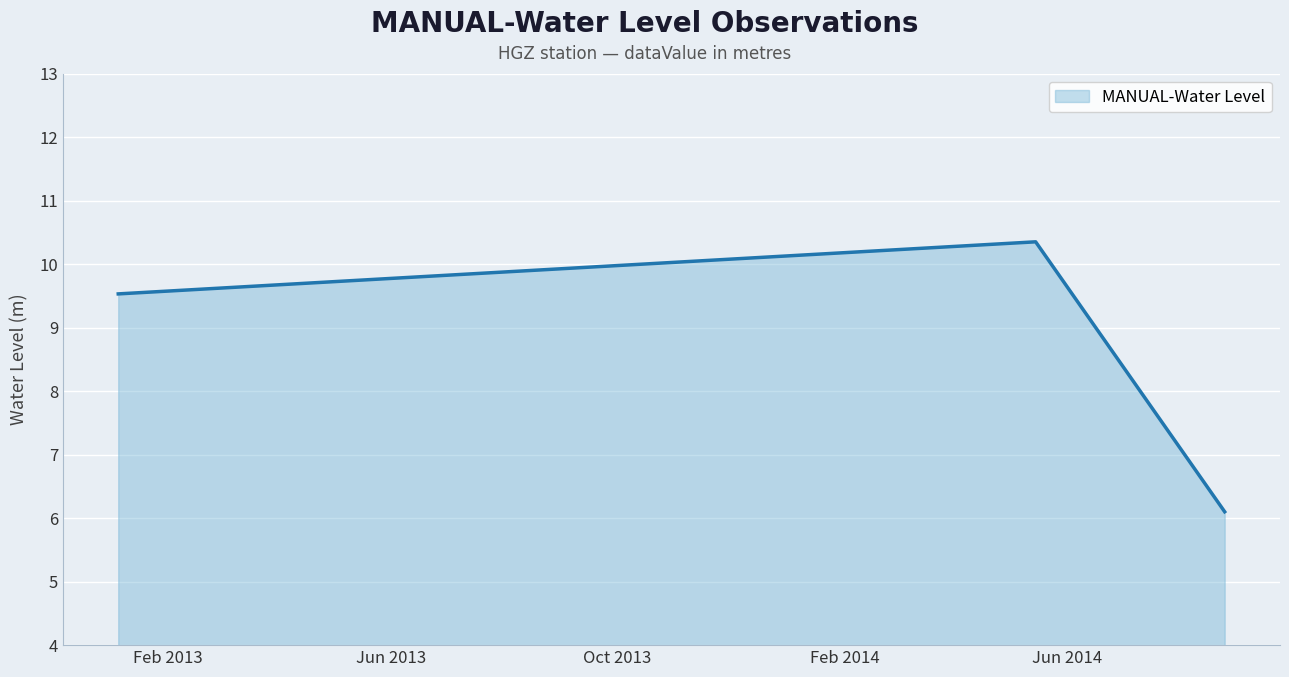

Reading left to right, what are all the values shown in this chart?

9.5	10.4	6.1